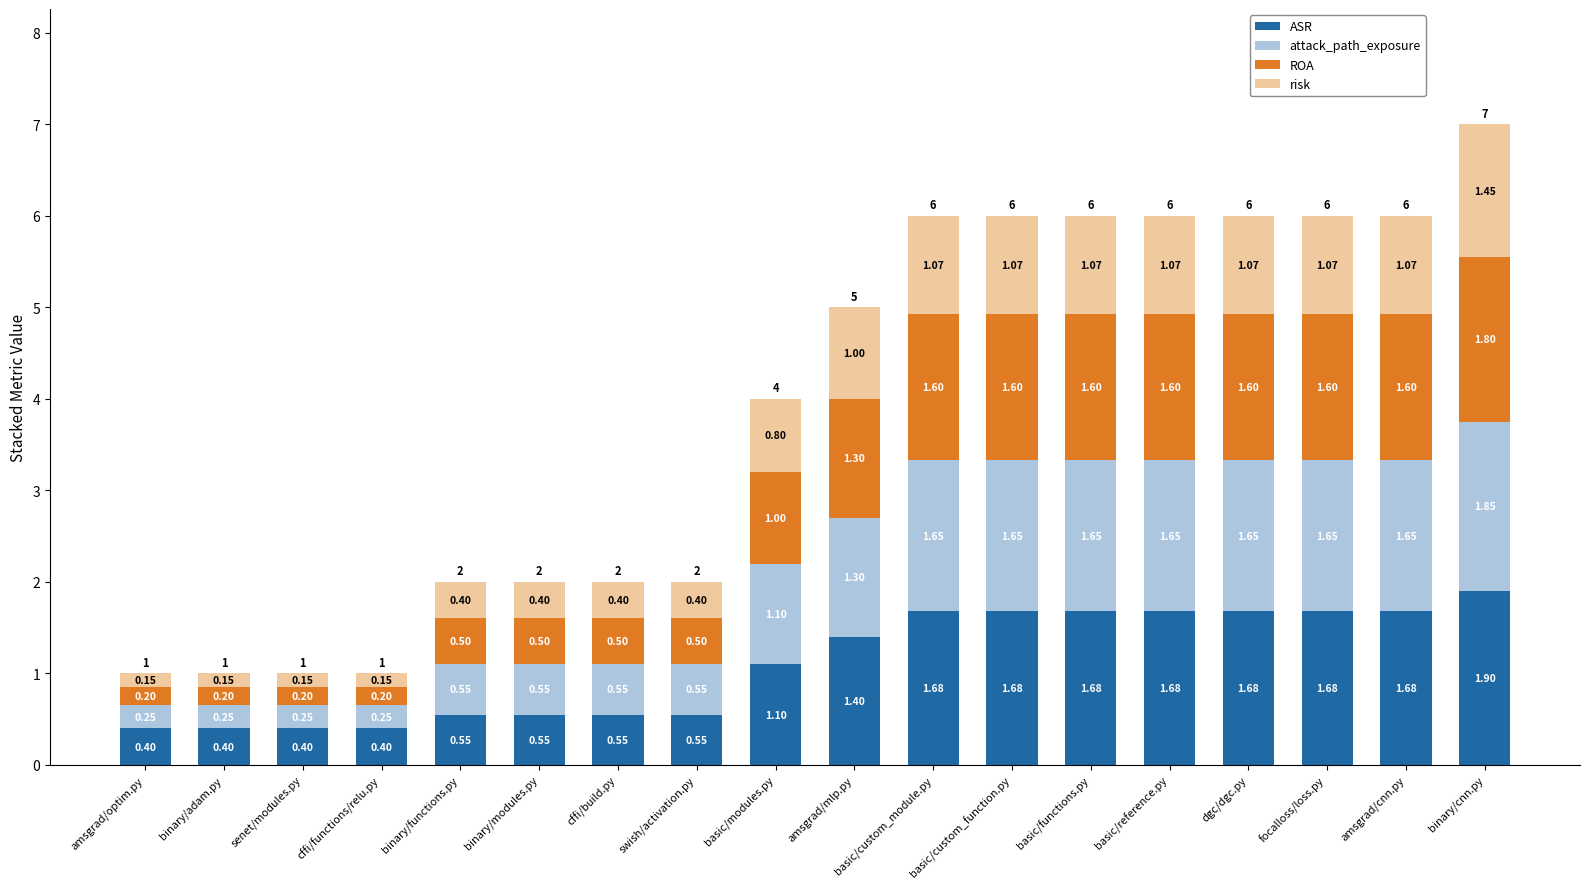

At which category is the sum across all series the highest?

binary/cnn.py